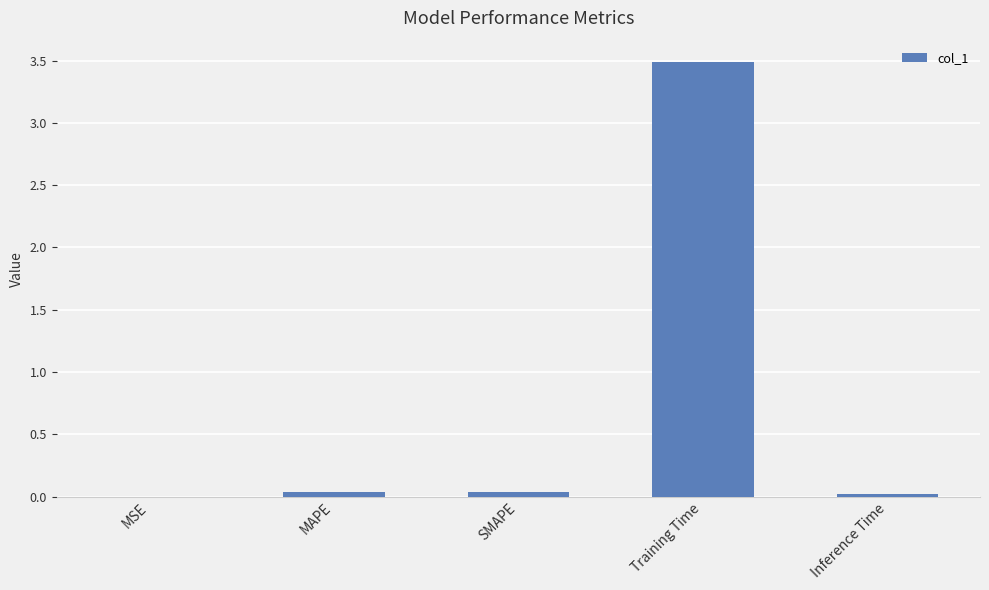

Which has a higher value, Training Time or MSE?

Training Time